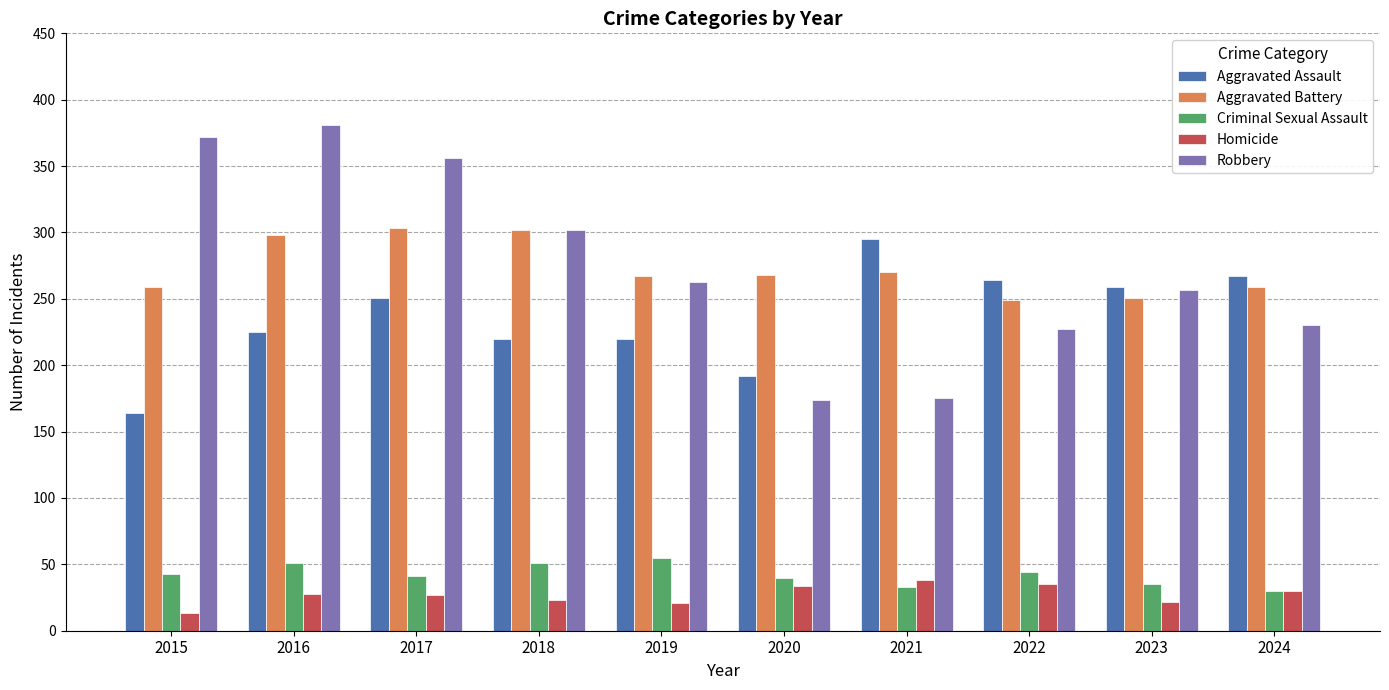

How many bars are there in total?

50